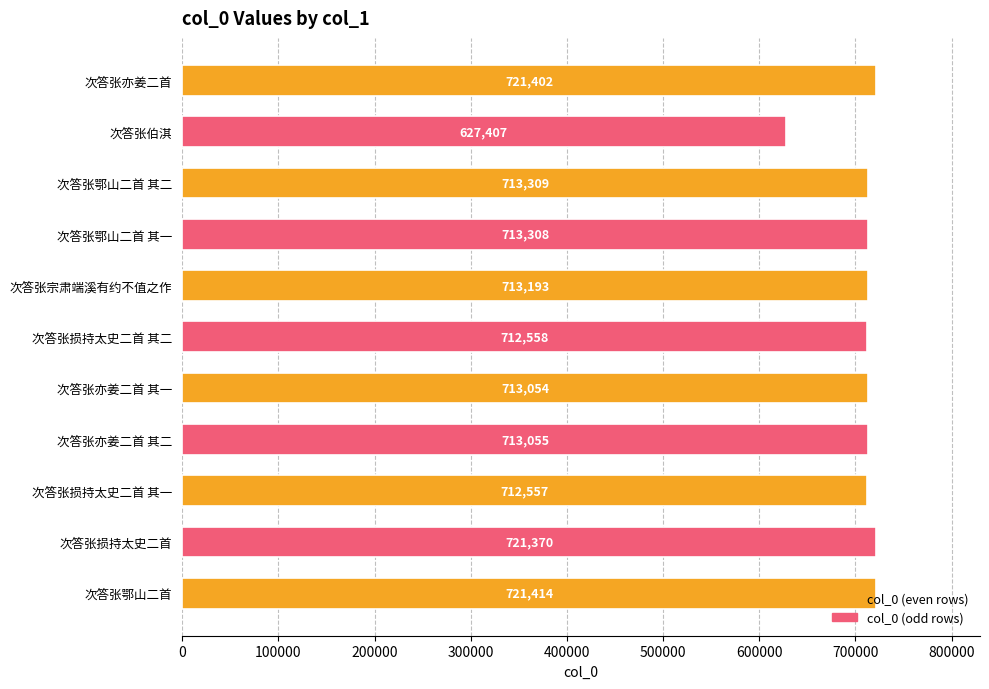

How many data points are less than 713193?

5